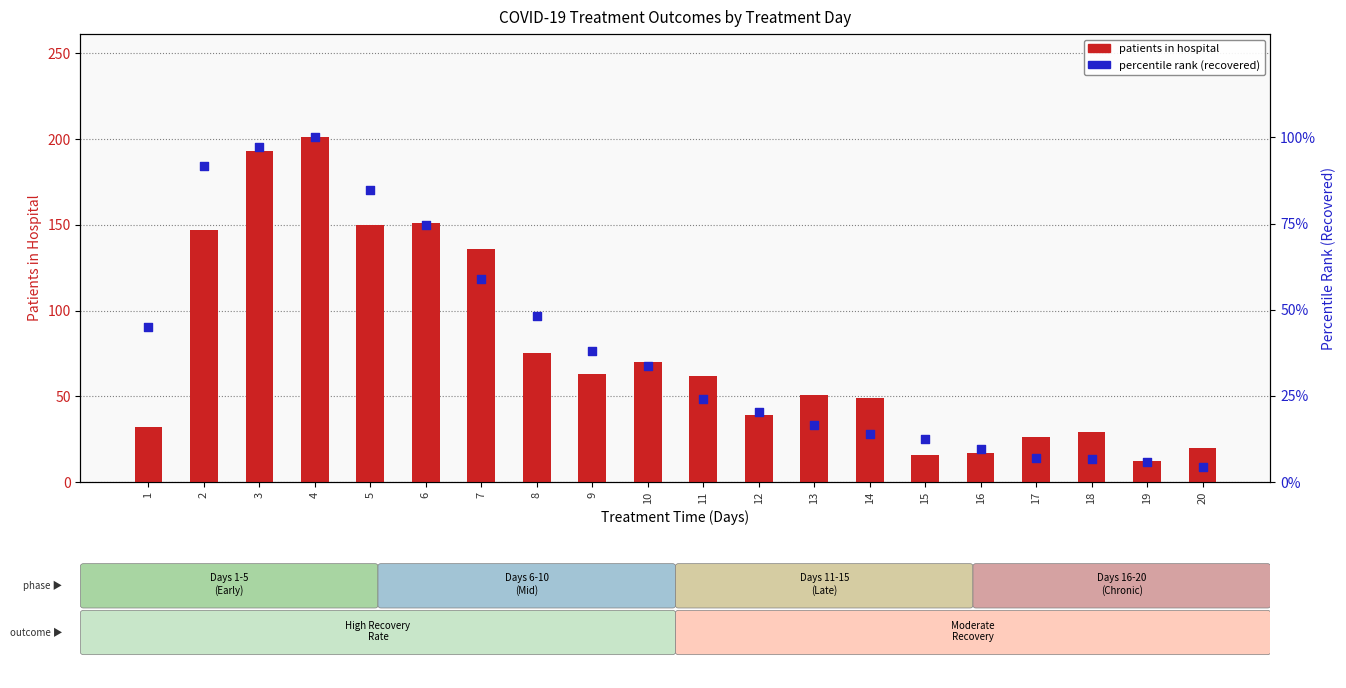

Which series contains the highest Y value?

patients_in_hospital